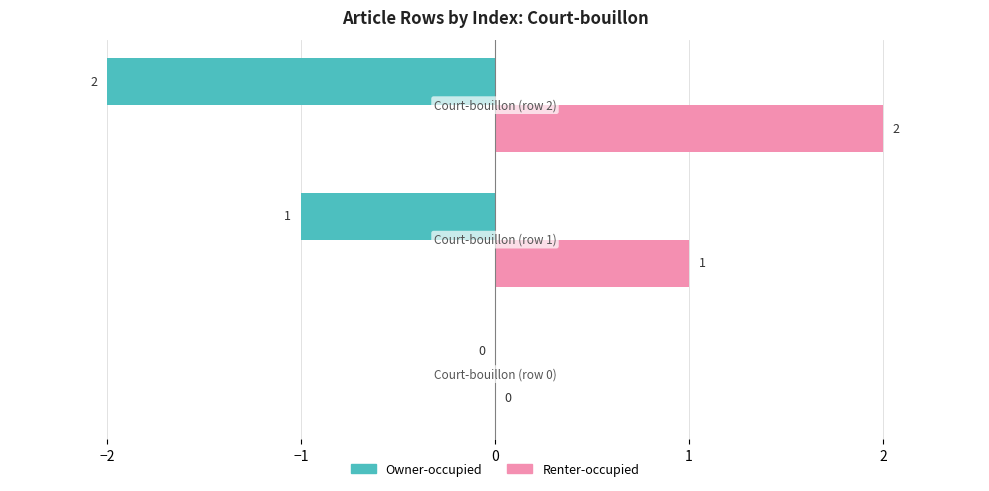

What is the sum of all Renter-occupied values?

3